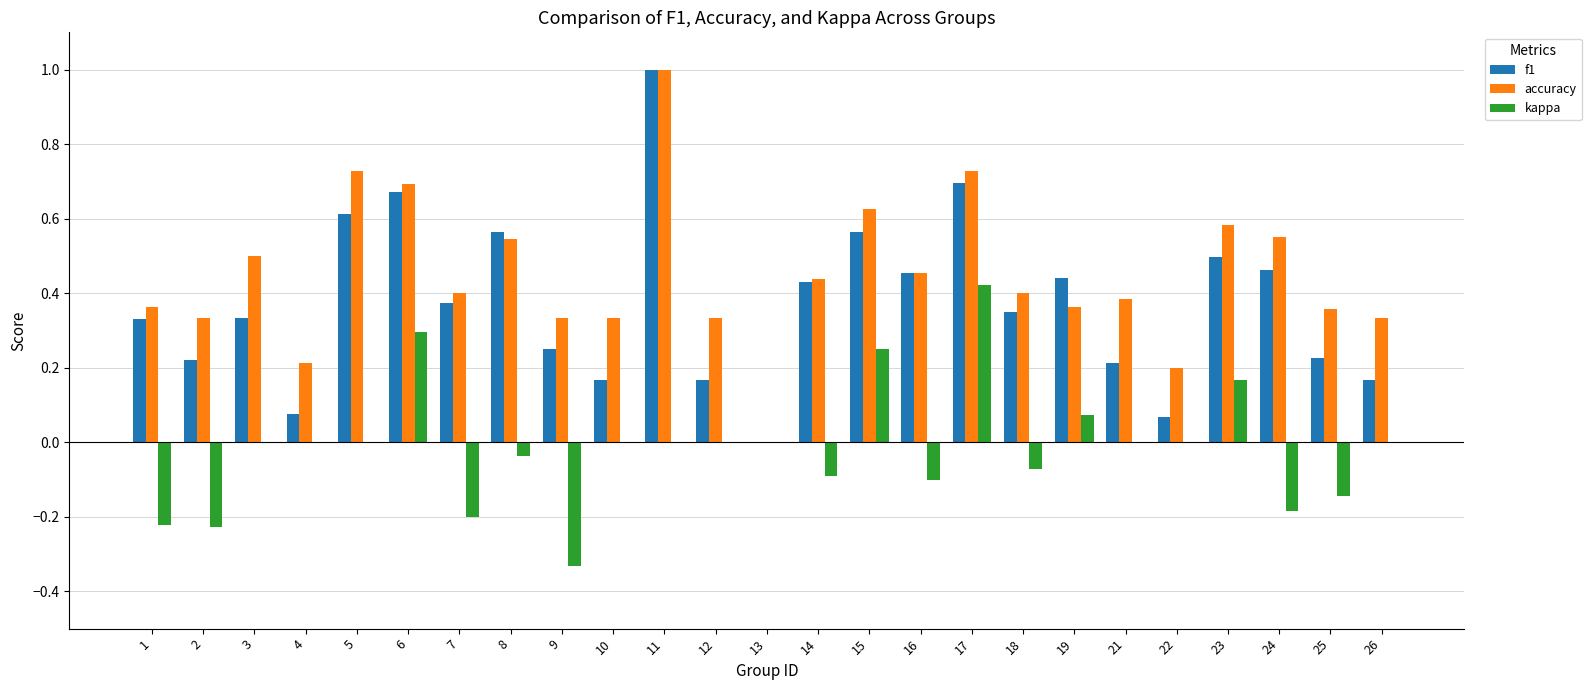

What is the sum of all kappa values?

-0.4